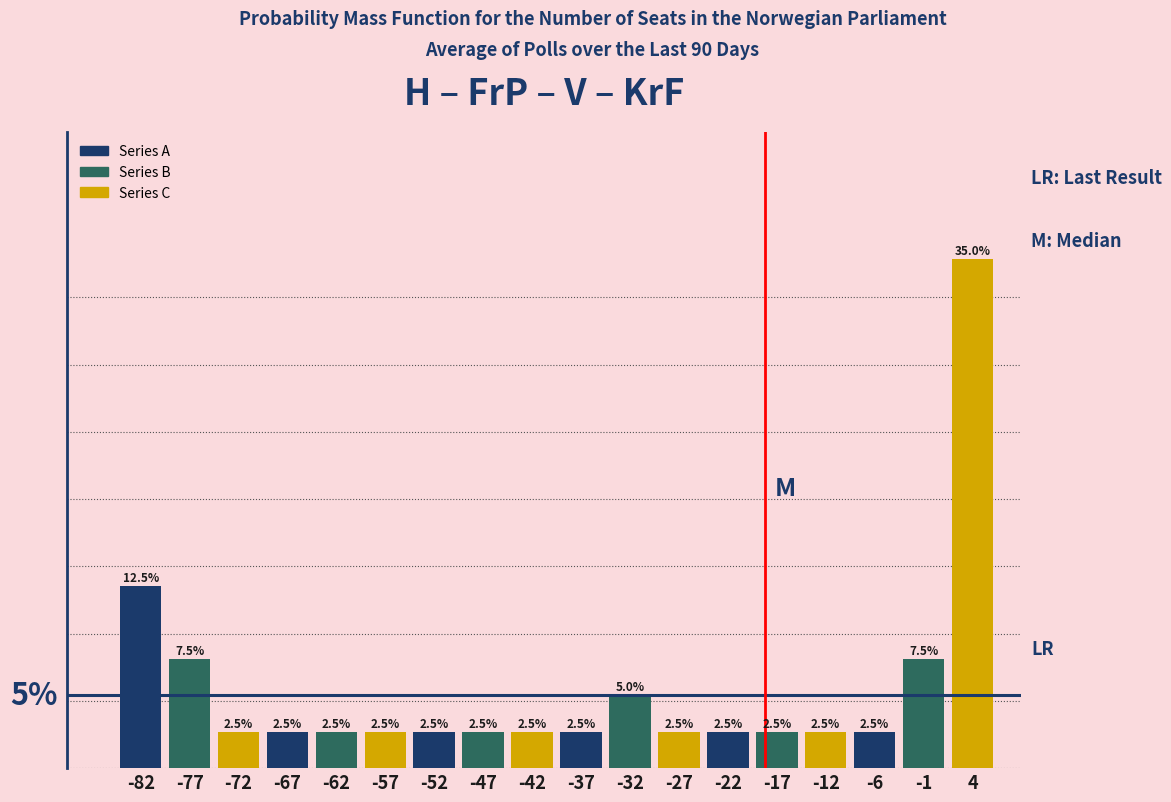

Which series has the widest spread of values?

Series C